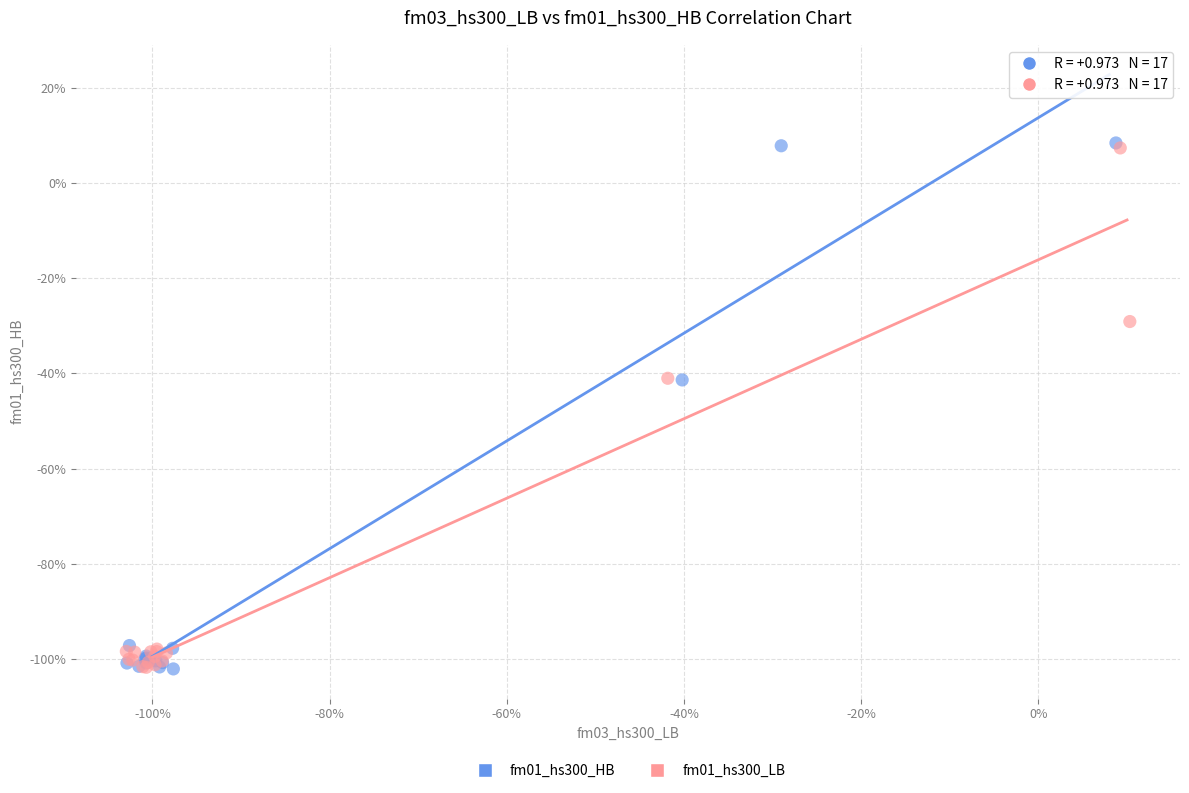

What are all the series names shown in the legend?

fm01_hs300_HB, fm01_hs300_LB